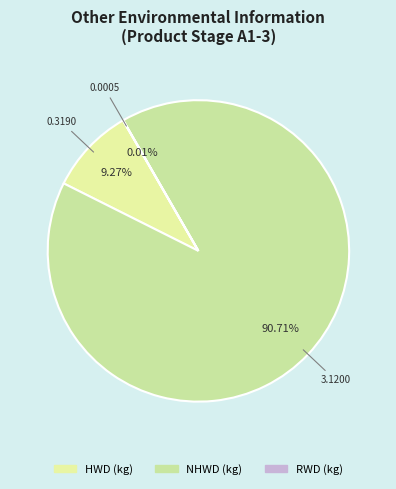

Does NHWD (kg) account for over 50% of the chart?

Yes